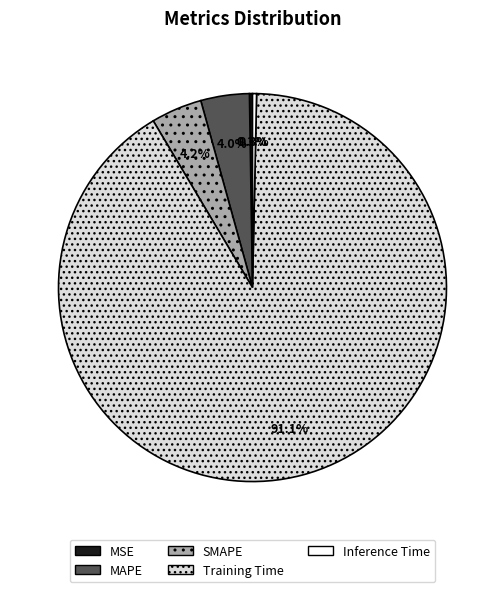

What portion of the pie excludes Inference Time?

99.7%